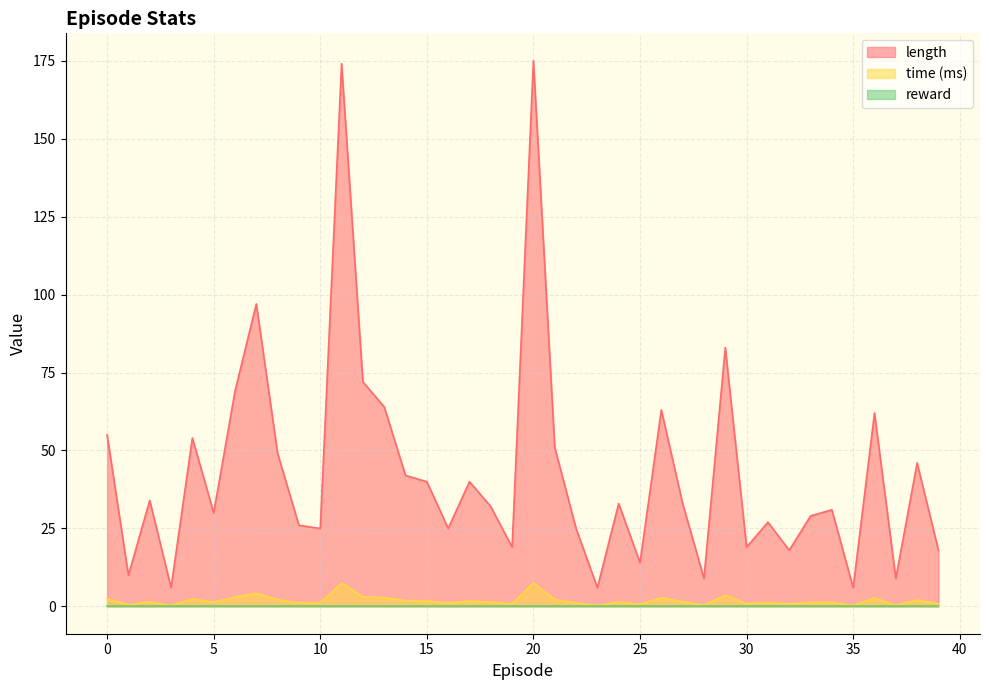

Which series has the largest total across all categories?

length